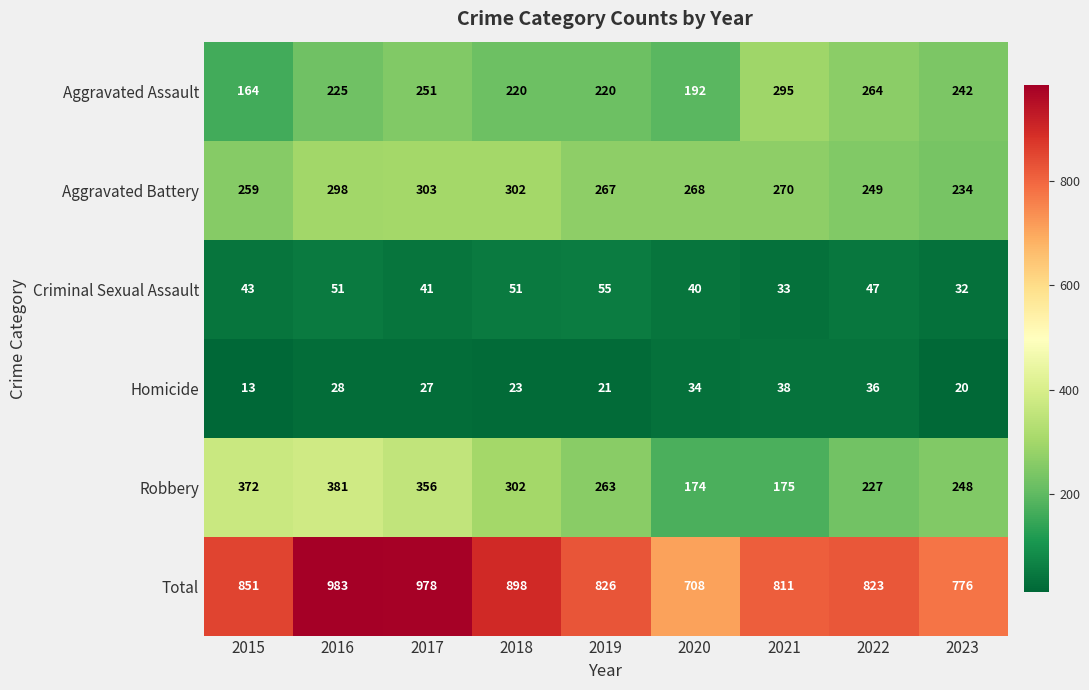

What is the difference between the highest and lowest values at 2019?

805